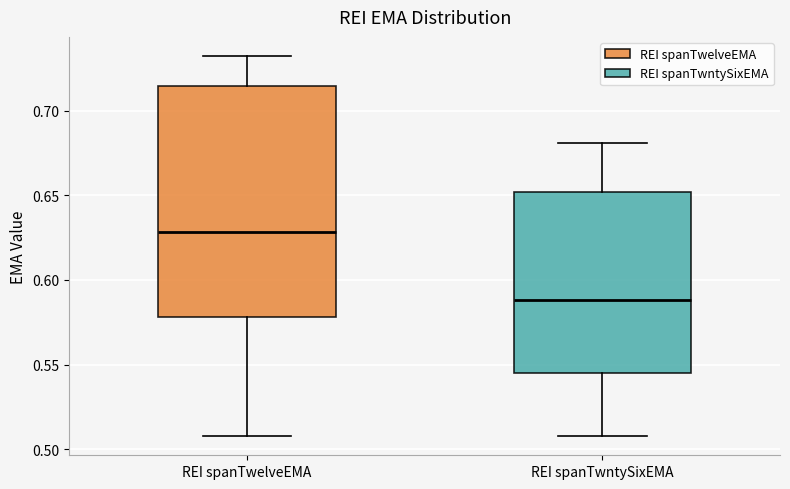

Reading left to right, read every box against the y-axis: the position of its median line, the range the box covers, and the ends of its whiskers. The values are not printed on the chart, so give them approximately, as read against the axis.

REI spanTwelveEMA: median 0.630, box 0.580 to 0.715, whiskers 0.510 to 0.730
REI spanTwntySixEMA: median 0.590, box 0.545 to 0.650, whiskers 0.510 to 0.680